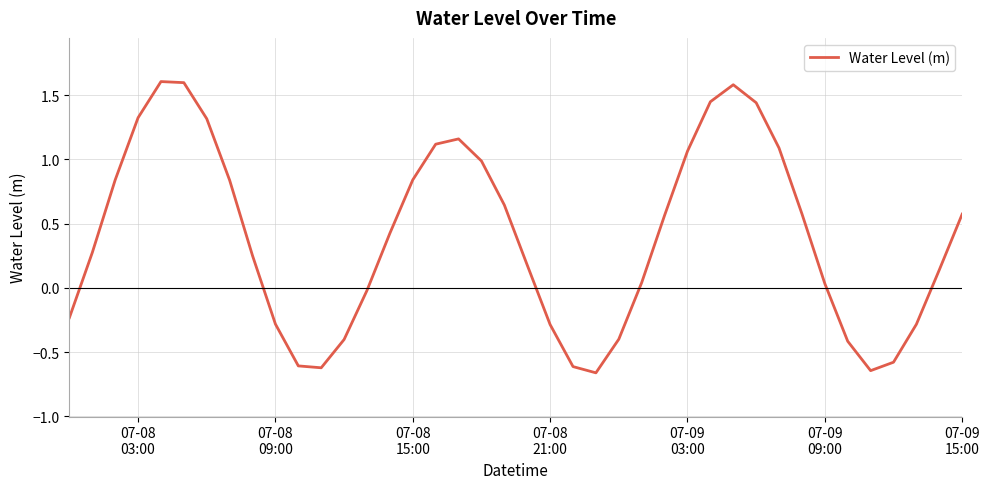

How many interior local peaks (higher than both neighbors) does the data have?

3